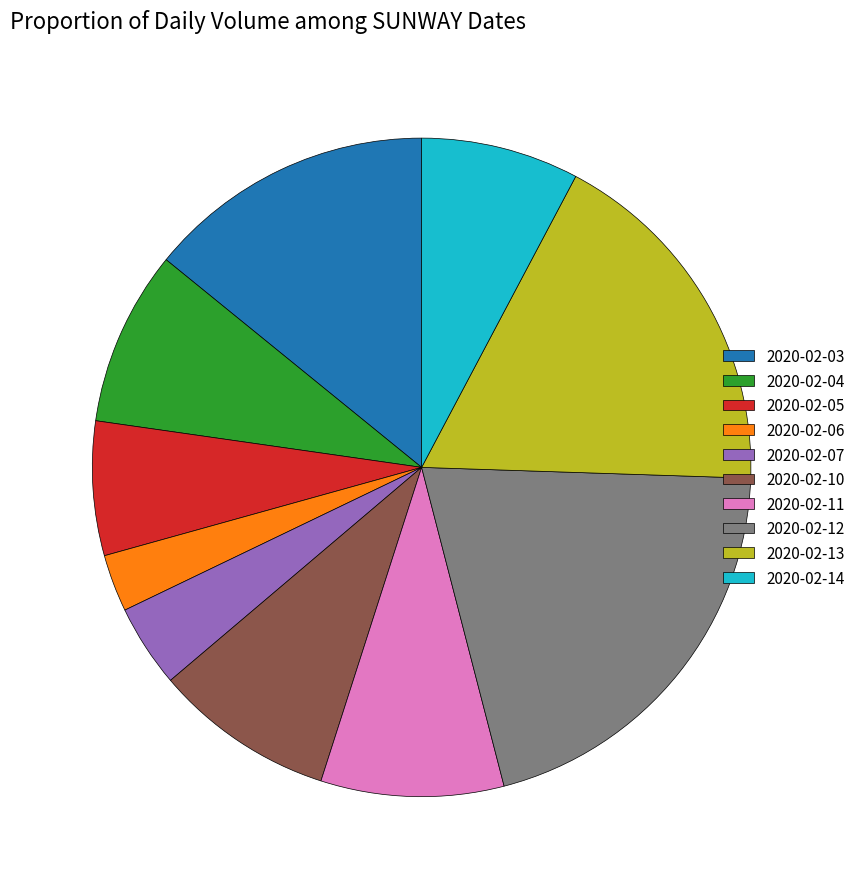

Which slice is the smallest?

2020-02-06